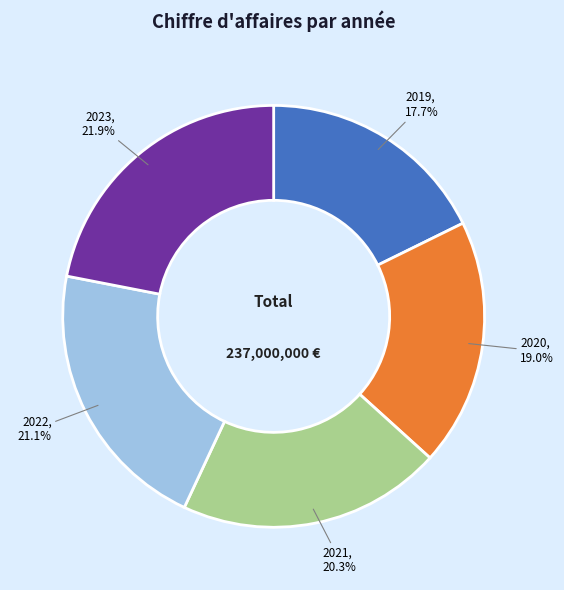

Is it true that 2021 is 20% of the pie?

True